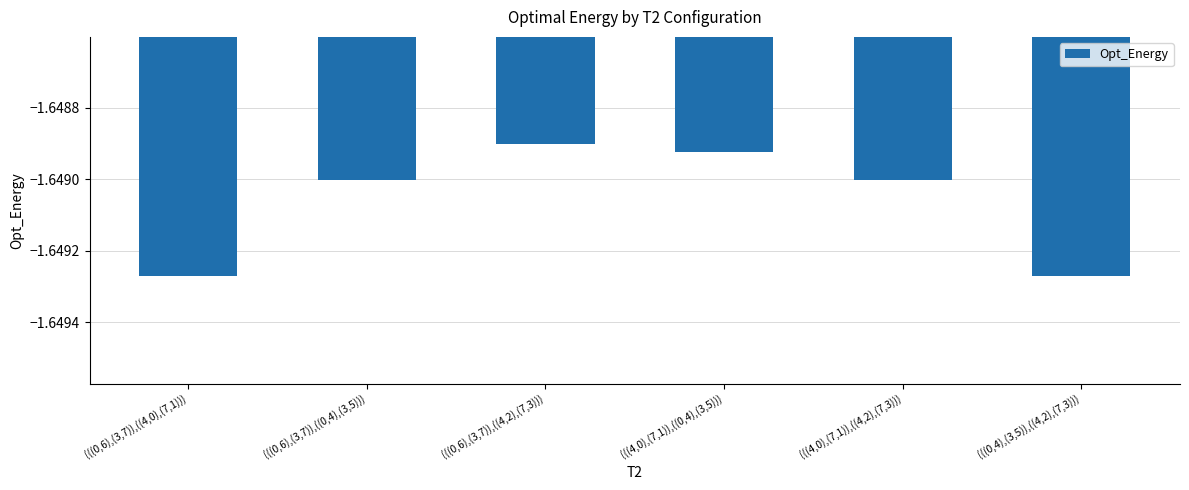

Which category has the highest value across all series?

(((0,6),(3,7)),((4,2),(7,3)))